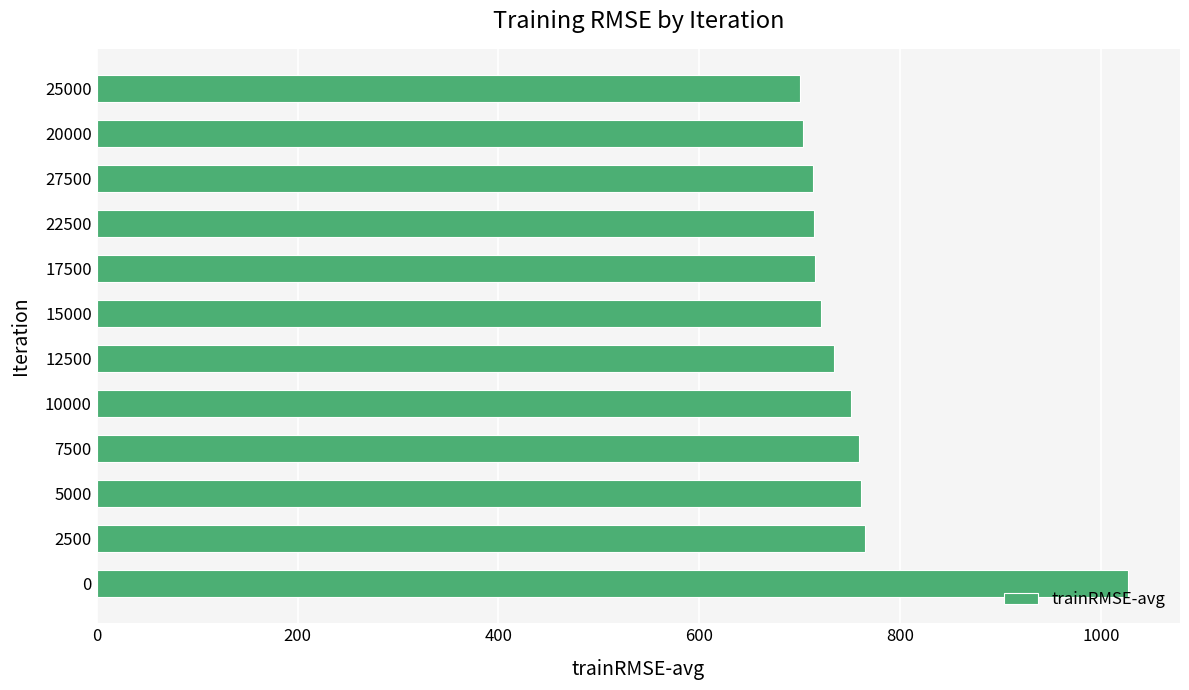

Which has a higher value, 10000 or 17500?

10000